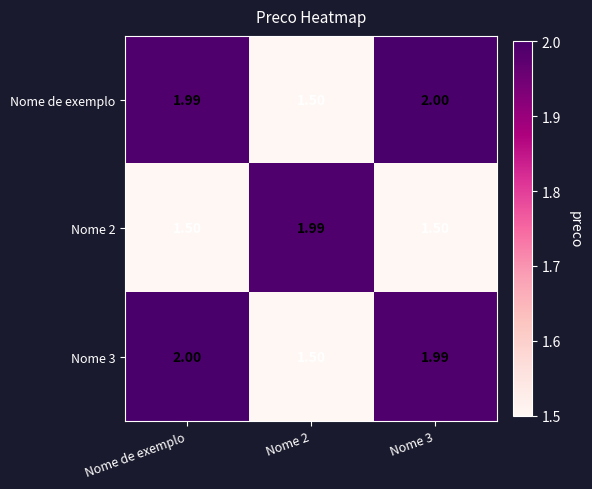

Which category has the highest value in the Nome 3 series?

Nome de exemplo